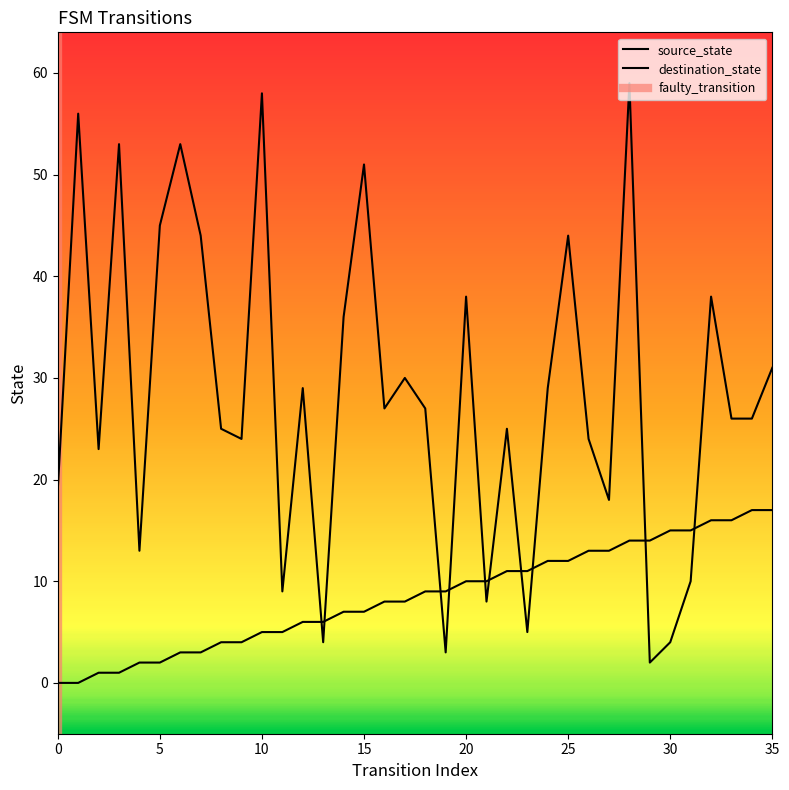

Between 1 and 15, which series saw the biggest shift?

source_state